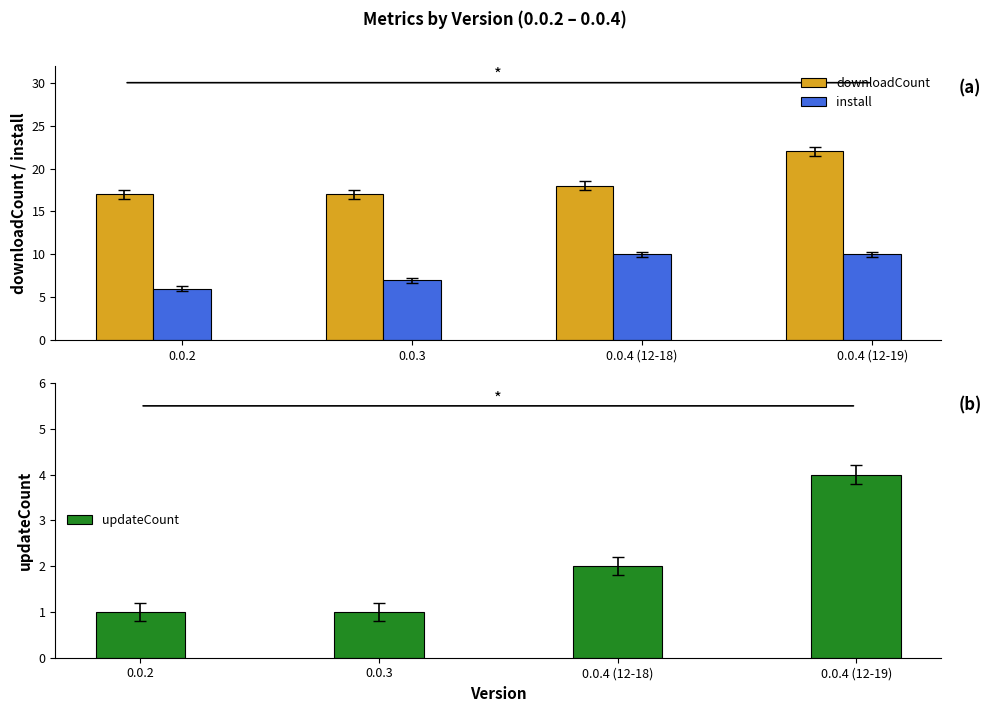

What is the value of the updateCount bar at the 1st from the left?

1